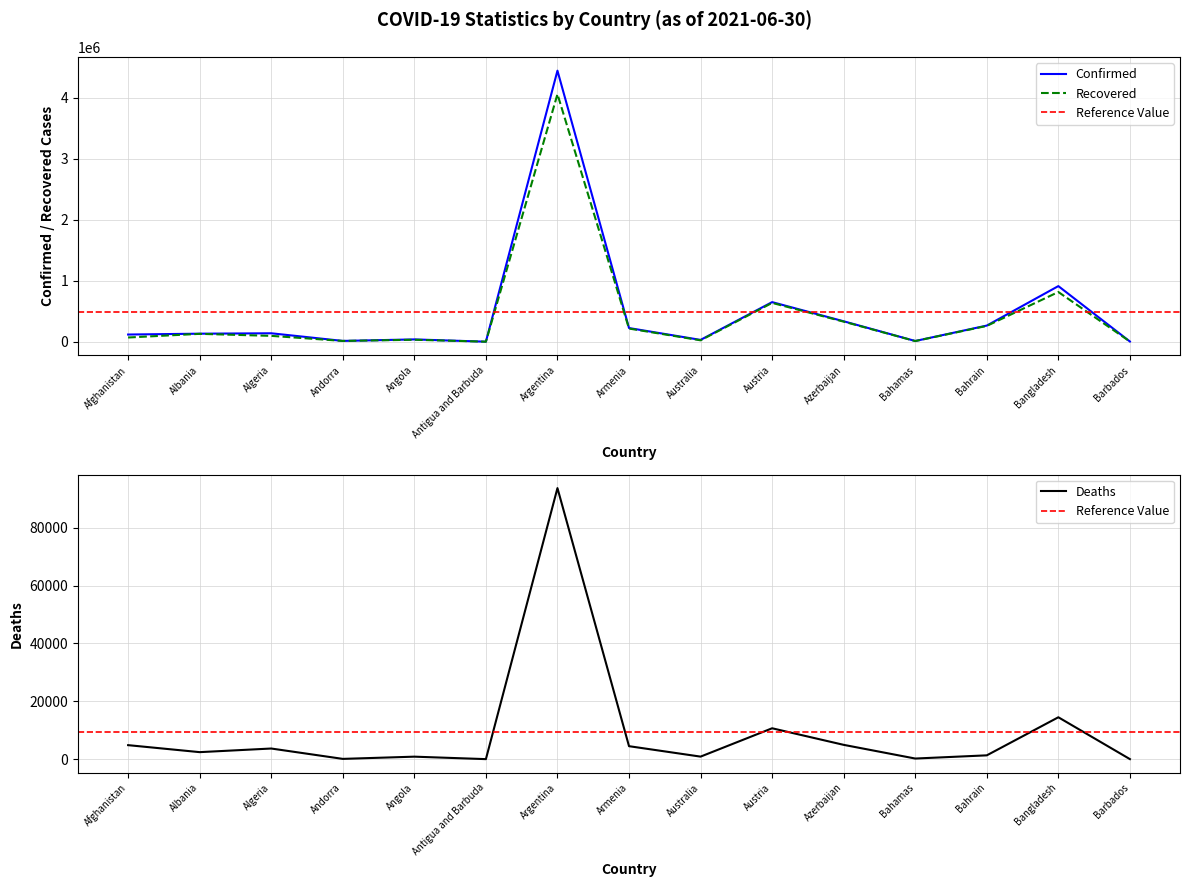

Rank the series by their maximum value, from lowest to highest.

Deaths, Recovered, Confirmed